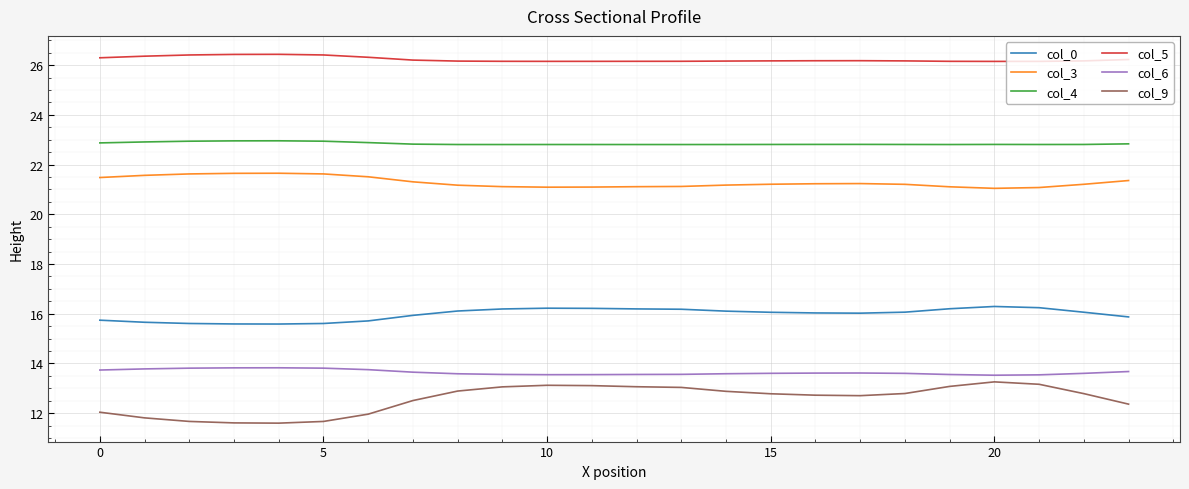

What is the minimum value shown in the chart?

11.6